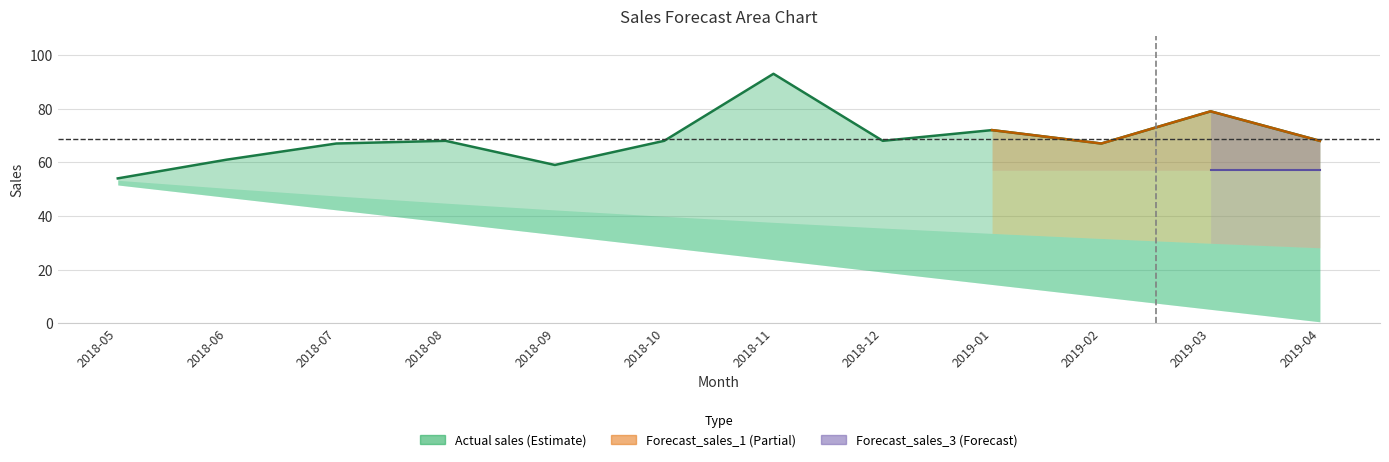

What is the average value of the Forecast_sales_3 series?

57.0